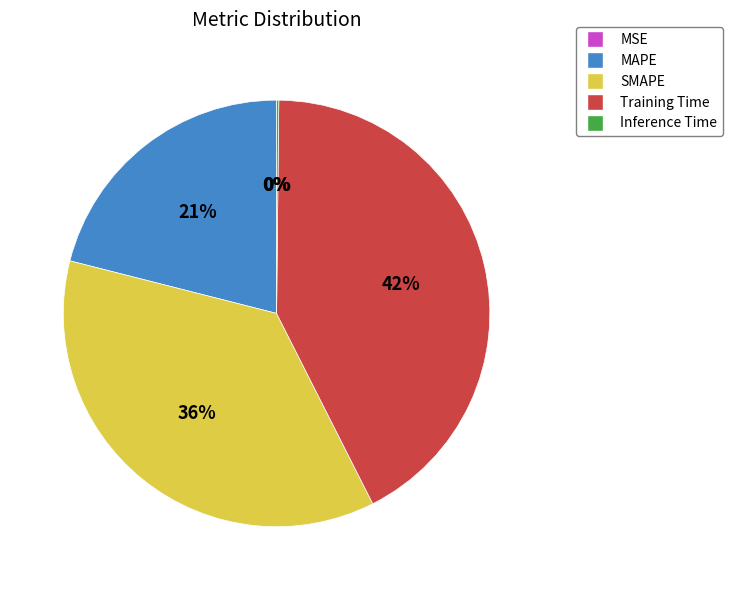

To the nearest percent, what is the average slice percentage?

20%